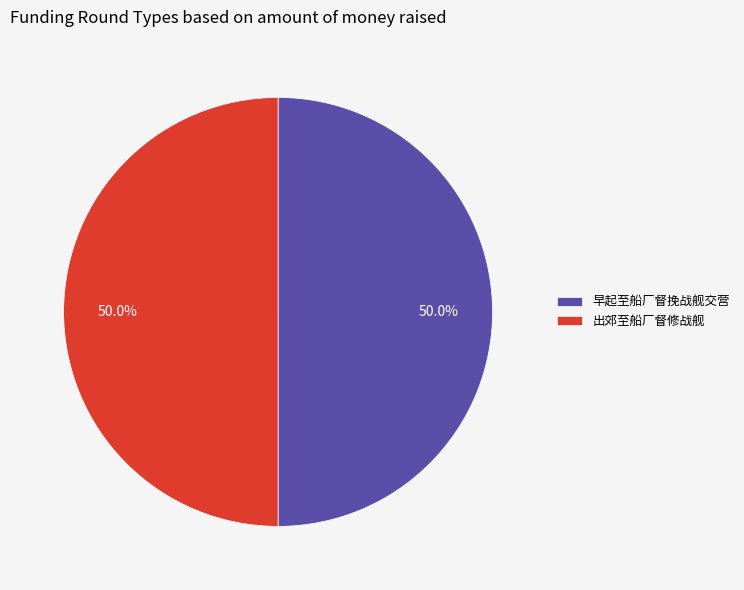

What portion of the pie excludes 出郊至船厂督修战舰?

50.0%